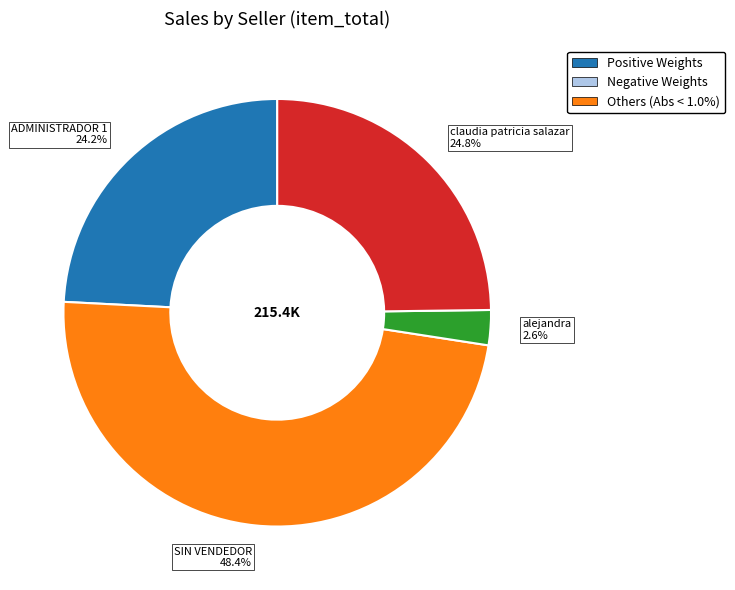

What is the total percentage of SIN VENDEDOR 48.4% and alejandra 2.6%?

51.0%